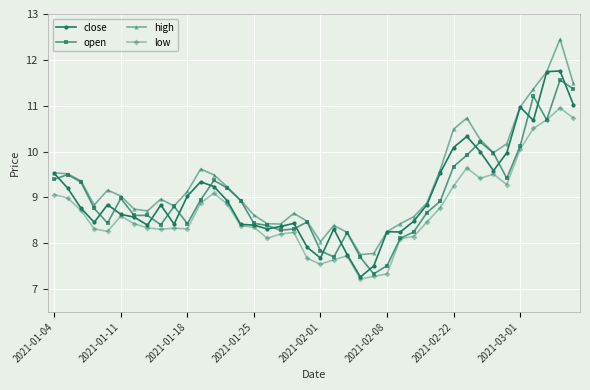

True or false: high and low intersect in this chart.

False